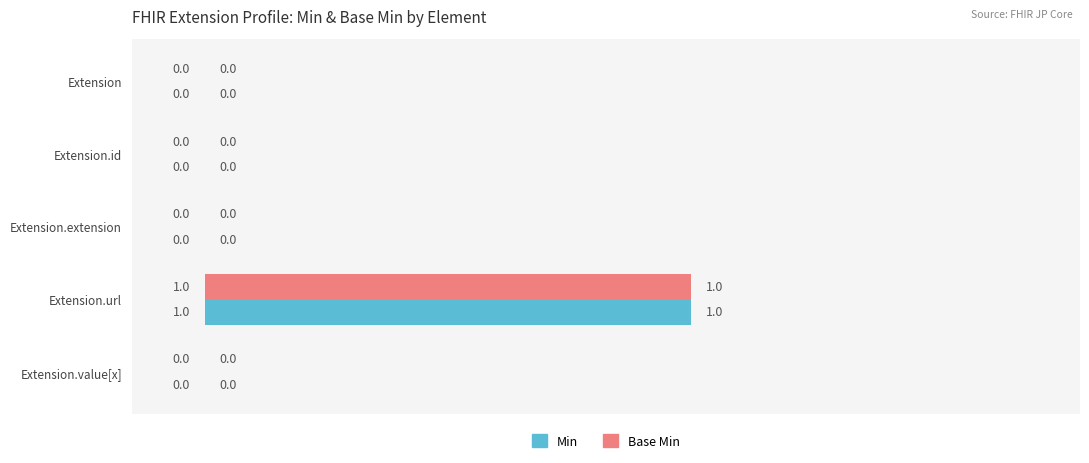

The Min series shows -1 at Extension. True or false?

False